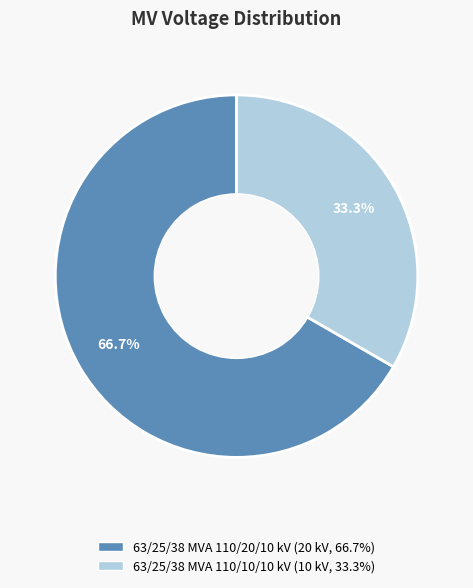

To the nearest percent, what is the difference between the largest and smallest slice percentages?

33%